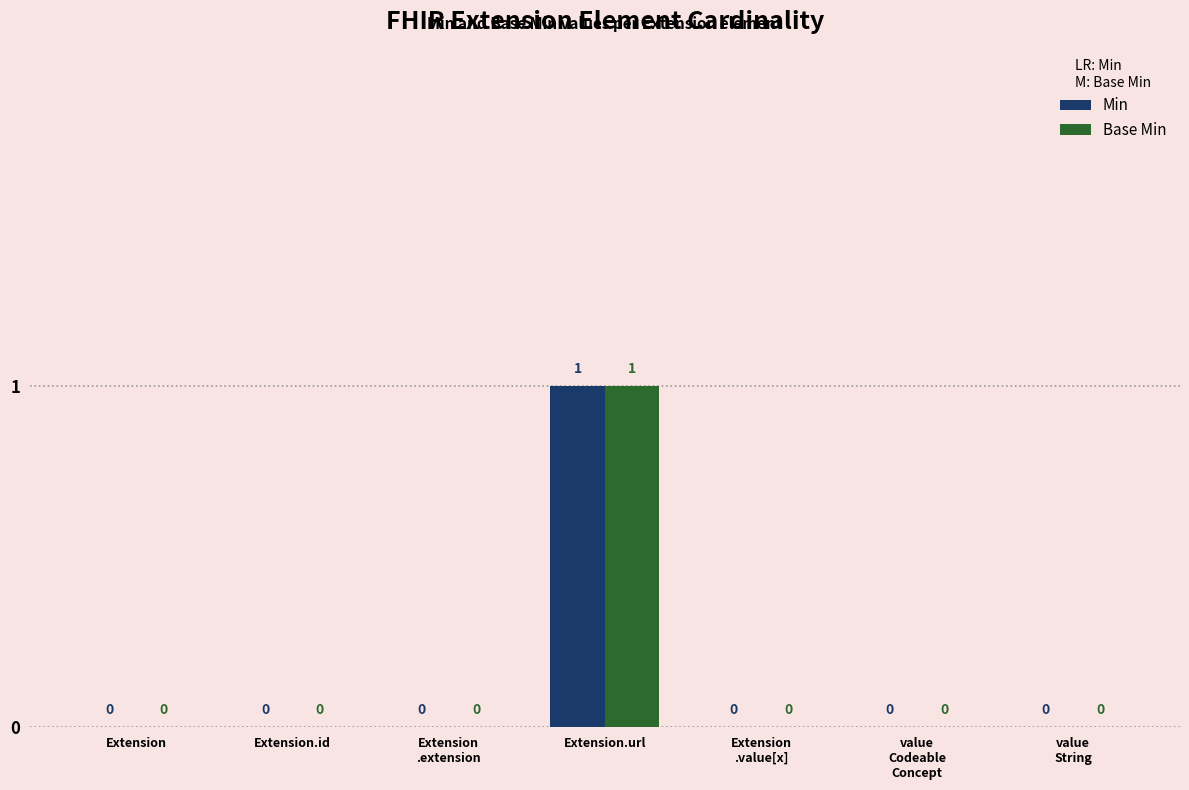

How many Min values are between 0 and 1?

7